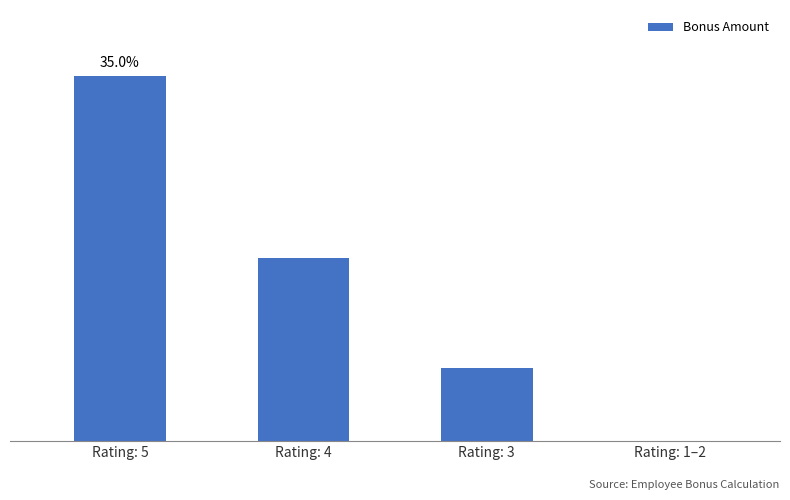

Reading left to right, what are all the values shown in this chart?

1000	500	200	0